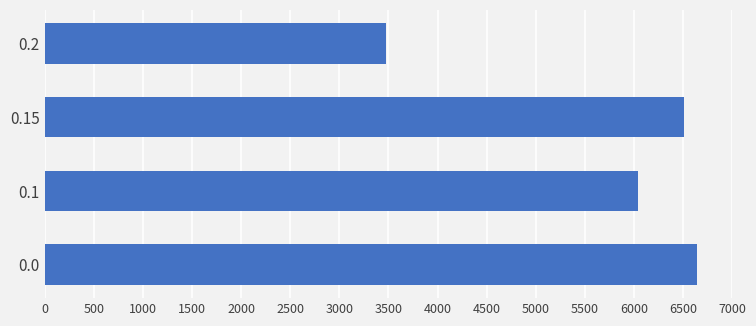

Is it true that the value at 0.1 is 6043?

True